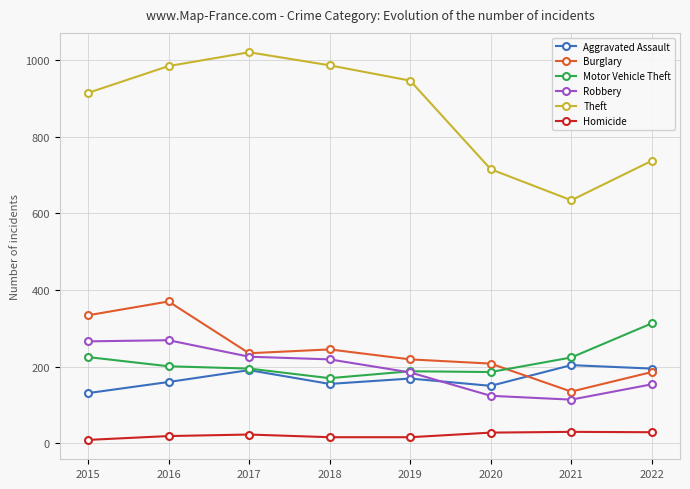

True or false: Motor Vehicle Theft has a value of 195 at 2017.

True